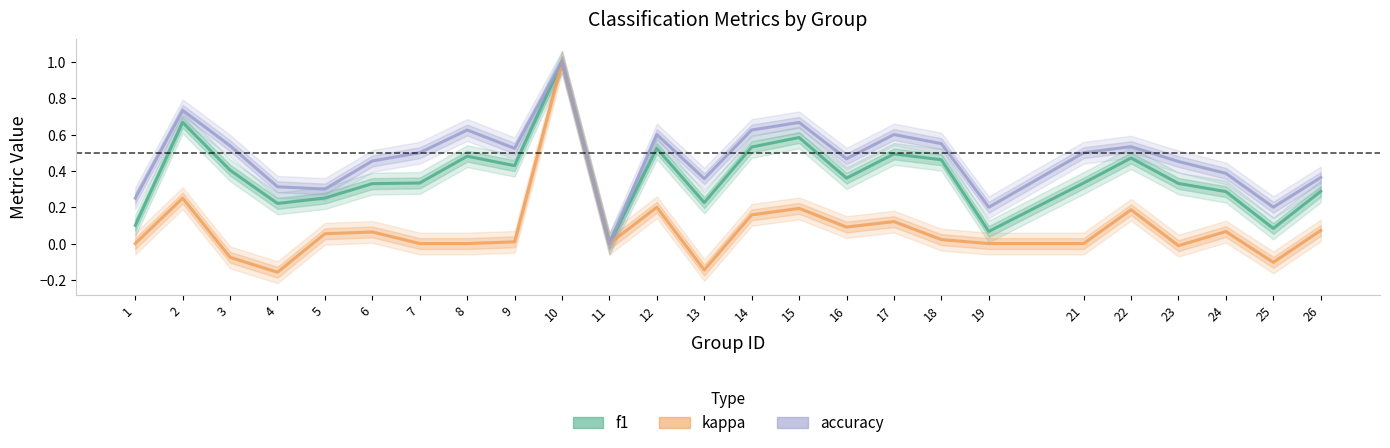

Reading right to left, transcribe all the data shown in this chart.

f1: 26=0.3	25=0.1	24=0.3	23=0.3	22=0.5	21=0.3	19=0.1	18=0.5	17=0.5	16=0.4	15=0.6	14=0.5	13=0.2	12=0.5	11=0.0	10=1.0	9=0.4	8=0.5	7=0.3	6=0.3	5=0.3	4=0.2	3=0.4	2=0.7	1=0.1
kappa: 26=0.1	25=-0.1	24=0.1	23=-0.0	22=0.2	21=0.0	19=0.0	18=0.0	17=0.1	16=0.1	15=0.2	14=0.2	13=-0.1	12=0.2	11=0.0	10=1.0	9=0.0	8=0.0	7=0.0	6=0.1	5=0.1	4=-0.2	3=-0.1	2=0.3	1=0.0
accuracy: 26=0.4	25=0.2	24=0.4	23=0.5	22=0.5	21=0.5	19=0.2	18=0.6	17=0.6	16=0.5	15=0.7	14=0.6	13=0.4	12=0.6	11=0.0	10=1.0	9=0.5	8=0.6	7=0.5	6=0.5	5=0.3	4=0.3	3=0.5	2=0.7	1=0.2